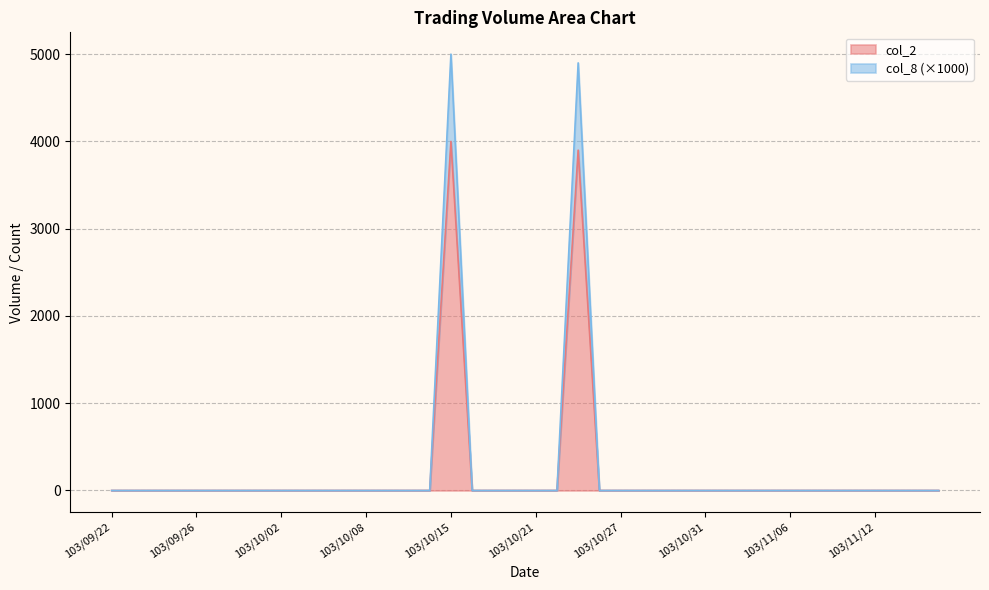

Reading left to right, list all the values displayed in this chart.

col_1: 0	0	0	0	0	0	0	0	0	0	0	0	0	0	0	0	5000	0	0	0	0	0	4900	0	0	0	0	0	0	0	0	0	0	0	0	0	0	0	0	0
col_2: 0	0	0	0	0	0	0	0	0	0	0	0	0	0	0	0	4000	0	0	0	0	0	3900	0	0	0	0	0	0	0	0	0	0	0	0	0	0	0	0	0